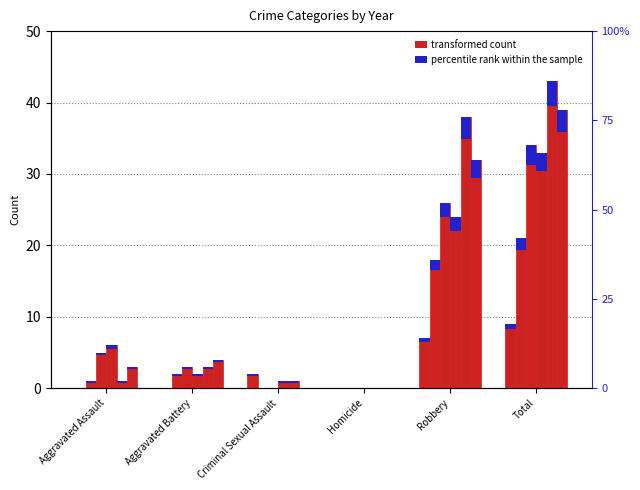

What is the label of the 1st bar from the left?

Aggravated Assault